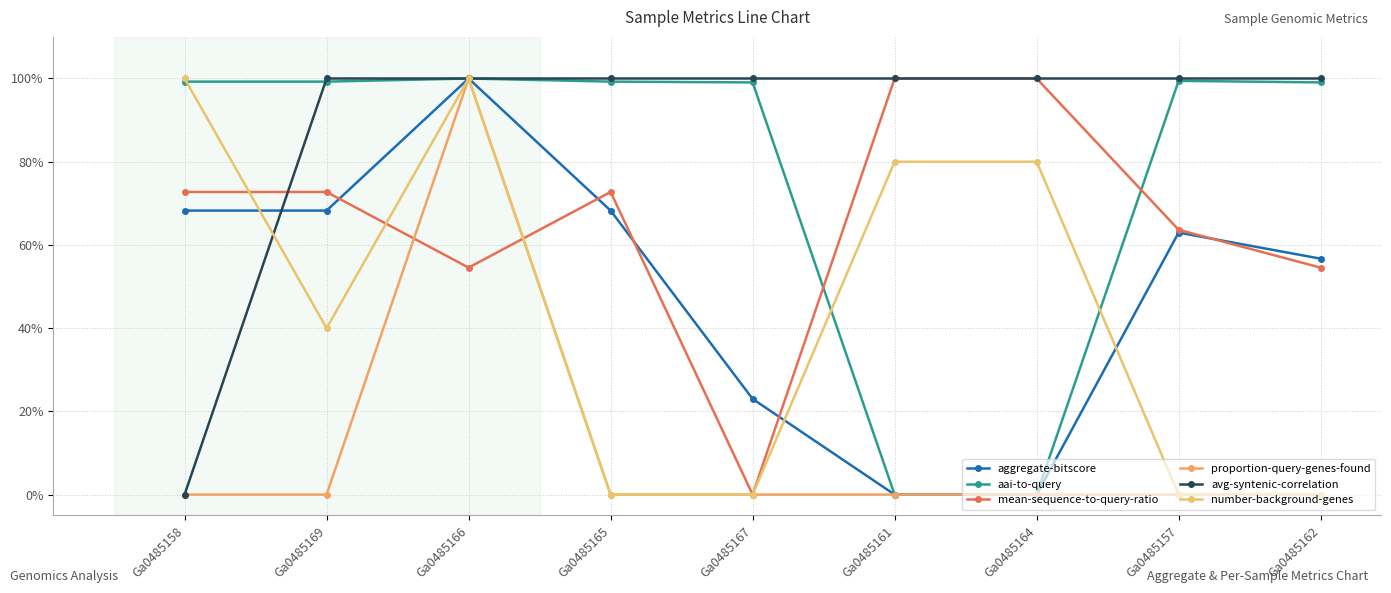

What is the greatest value displayed?

100.0